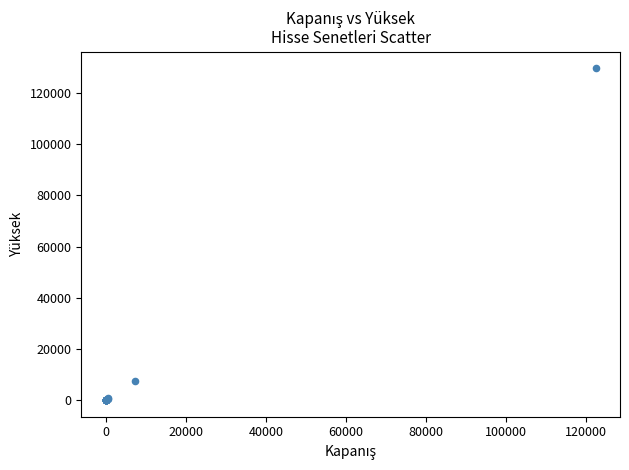

What Y value in the scatter plot is closest to 64835?

7407.5